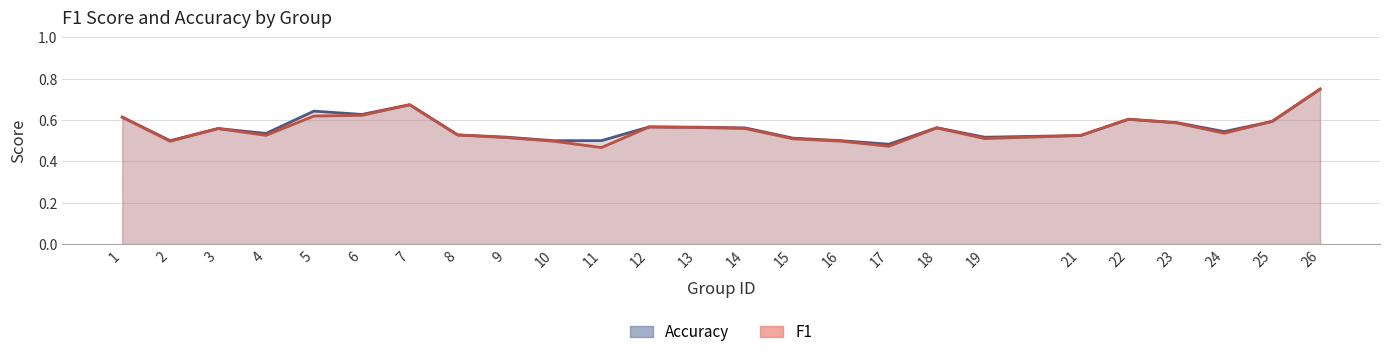

The f1 series shows 0.5 at 16. True or false?

True